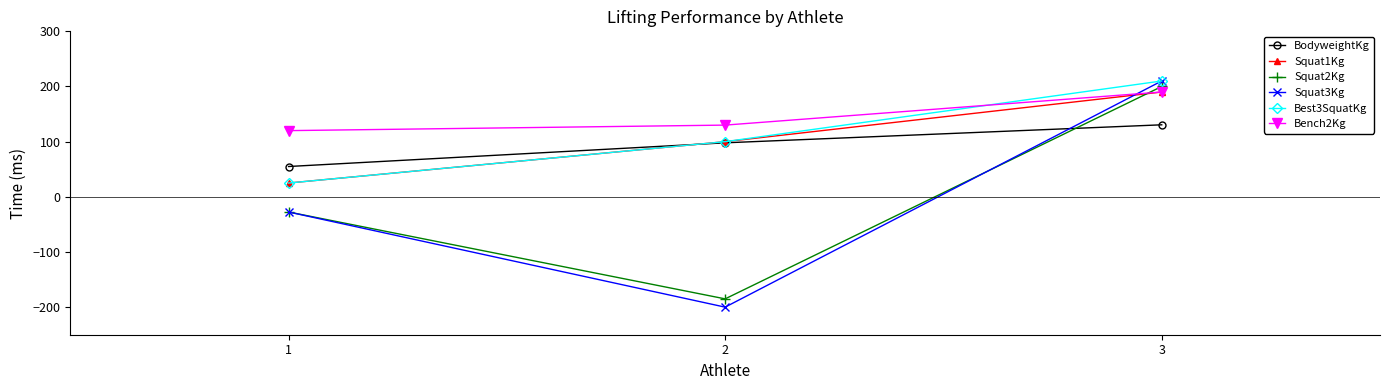

Reading left to right, transcribe all the data shown in this chart.

BodyweightKg: 1=55.0	2=97.9	3=130.6
Squat1Kg: 1=25.0	2=100.0	3=190.0
Squat2Kg: 1=-27.5	2=-185.0	3=200.0
Squat3Kg: 1=-27.5	2=-200.0	3=210.0
Best3SquatKg: 1=25.0	2=100.0	3=210.0
Bench2Kg: 1=120.0	2=130.0	3=190.0